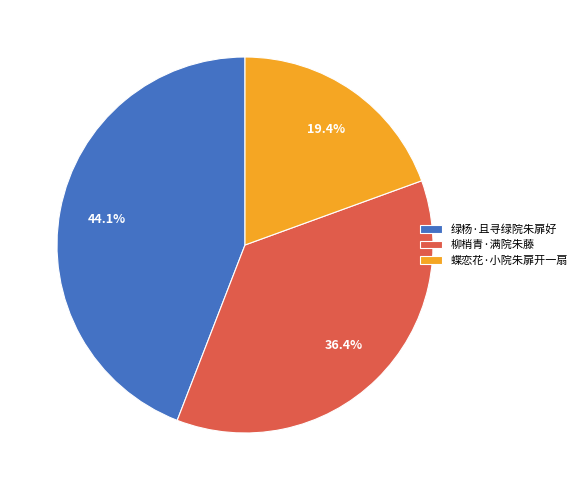

Which slice is the largest?

绿杨·且寻绿院朱扉好